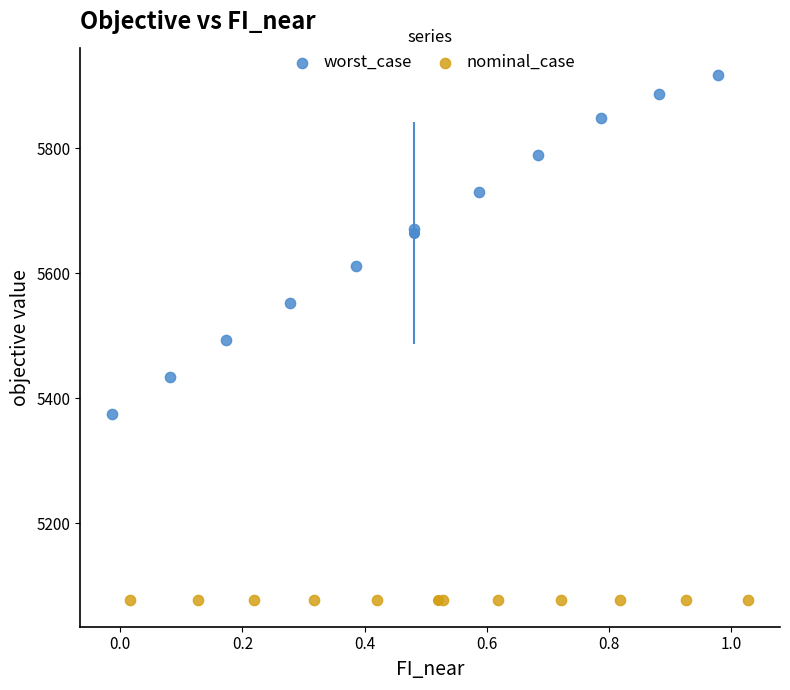

What are all the series names shown in the legend?

worst_case, nominal_case